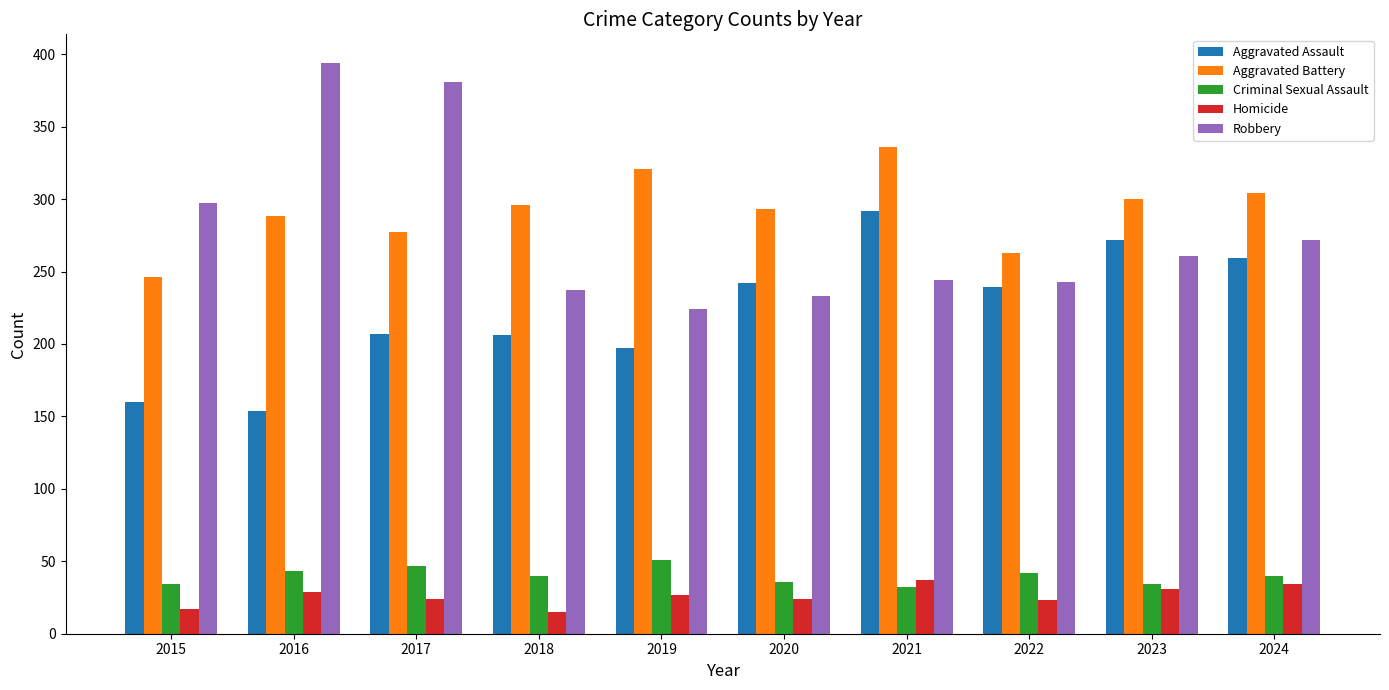

Which category has the lowest value in the Robbery series?

2019